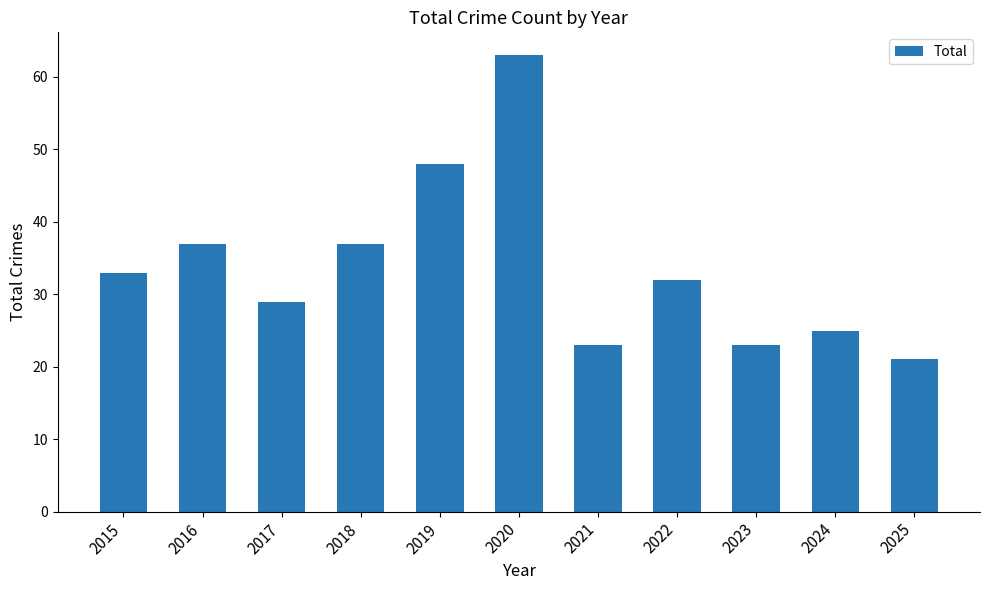

What is the difference between the maximum and minimum values?

42